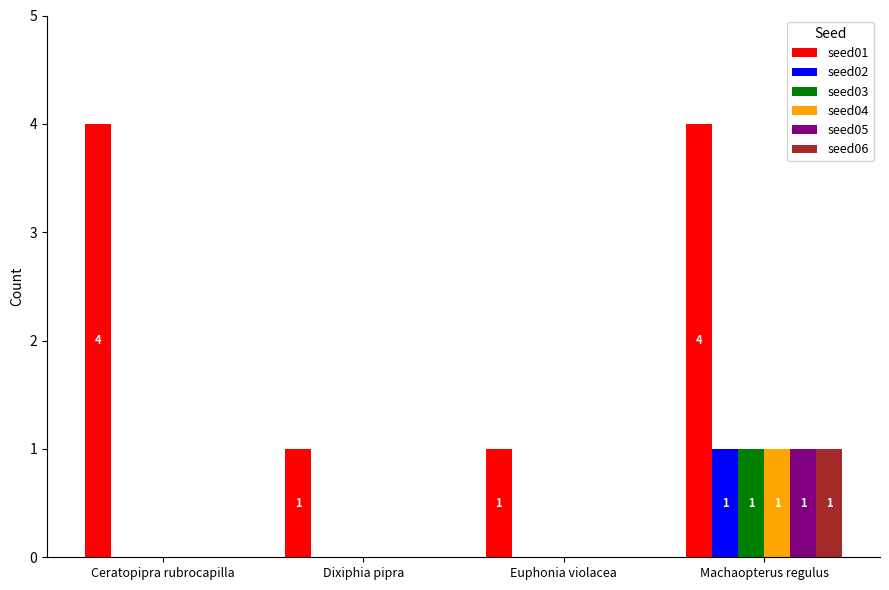

Which series changed the most between Ceratopipra rubrocapilla and Euphonia violacea?

seed01